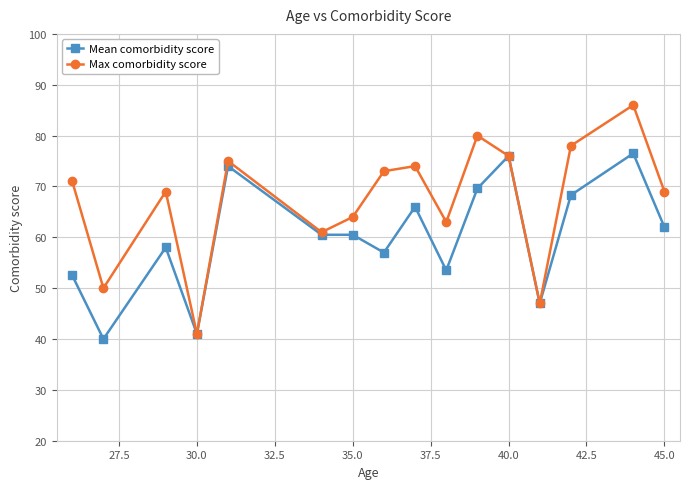

Rank the series by their maximum value, from highest to lowest.

Max comorbidity score, Mean comorbidity score